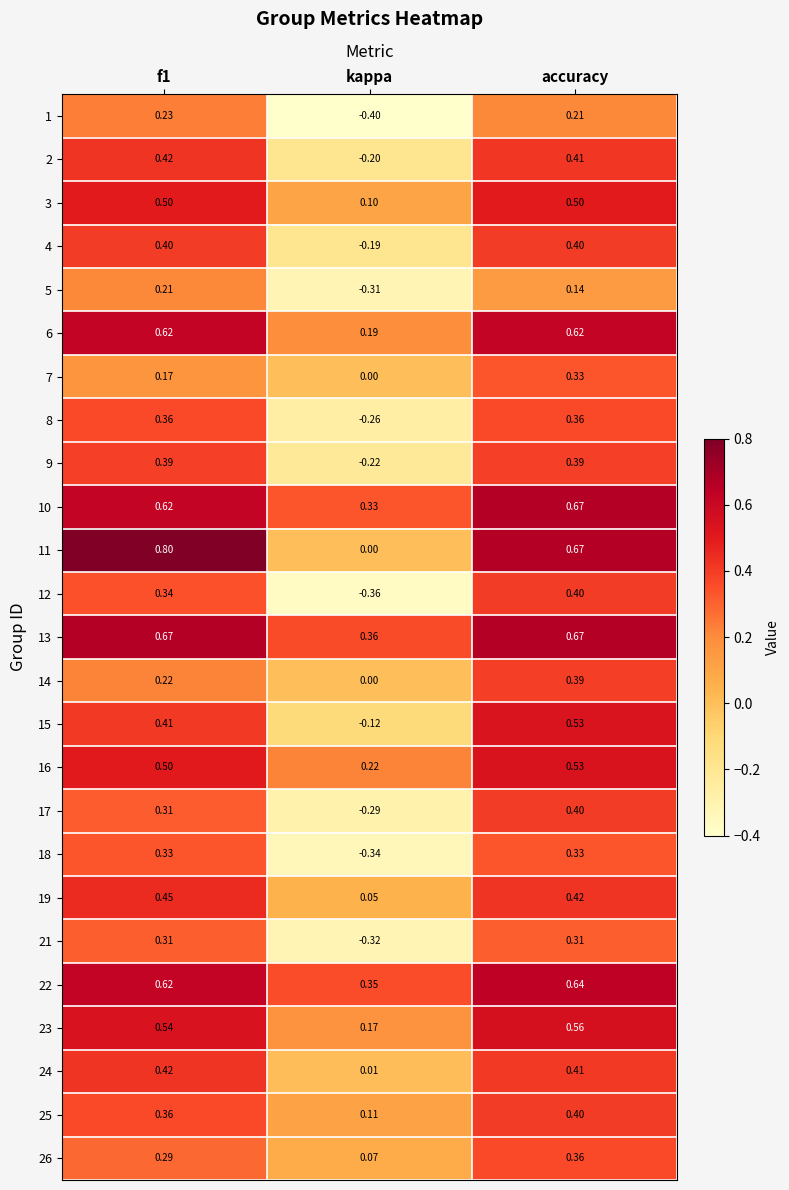

Which category has the lowest value in the 6 series?

kappa